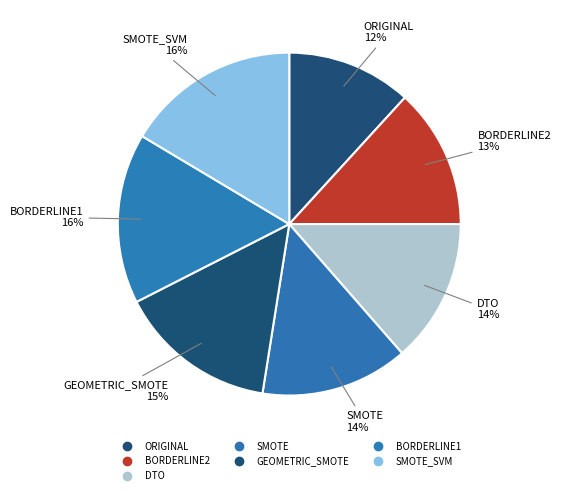

Count the number of slices in the pie.

7